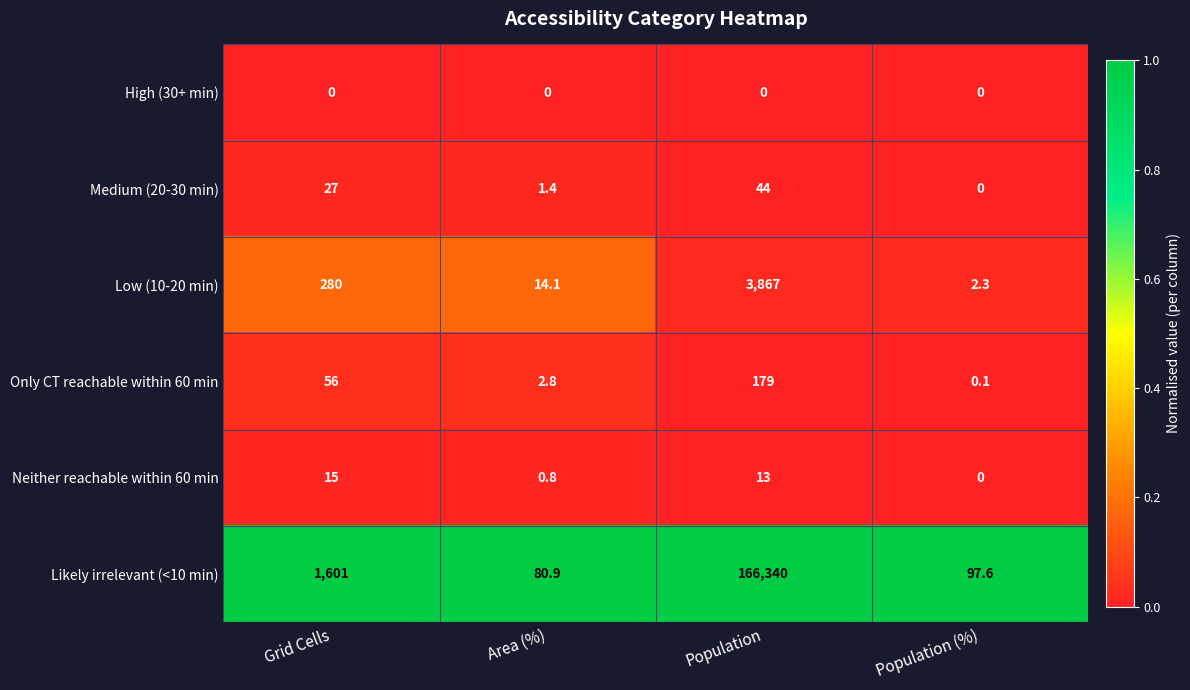

Count the number of categories in the chart.

4